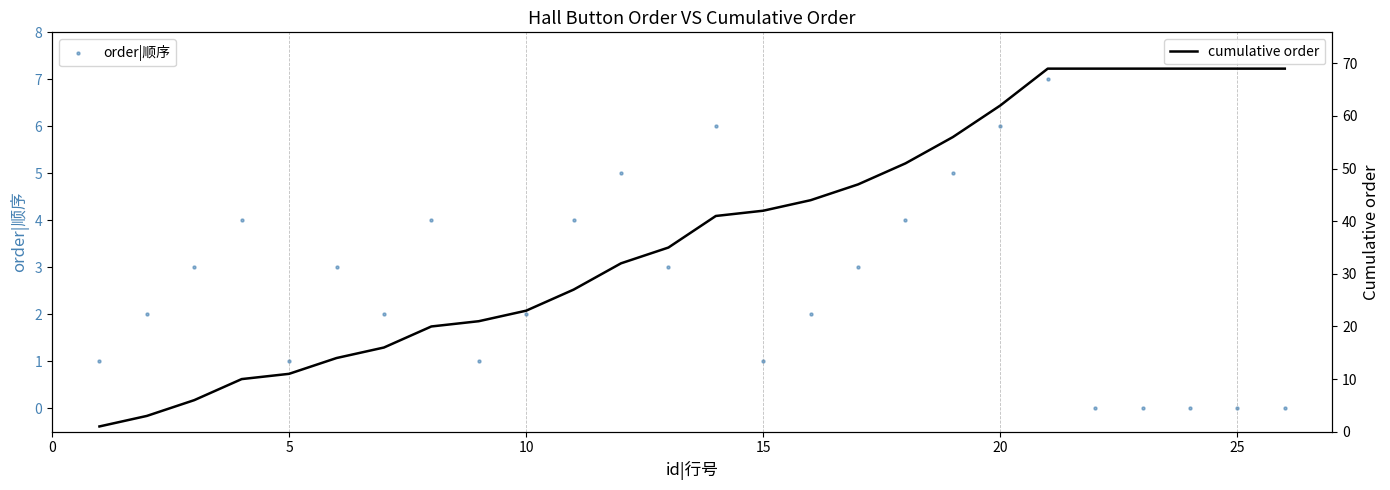

What is the maximum value for cumulative order?

69